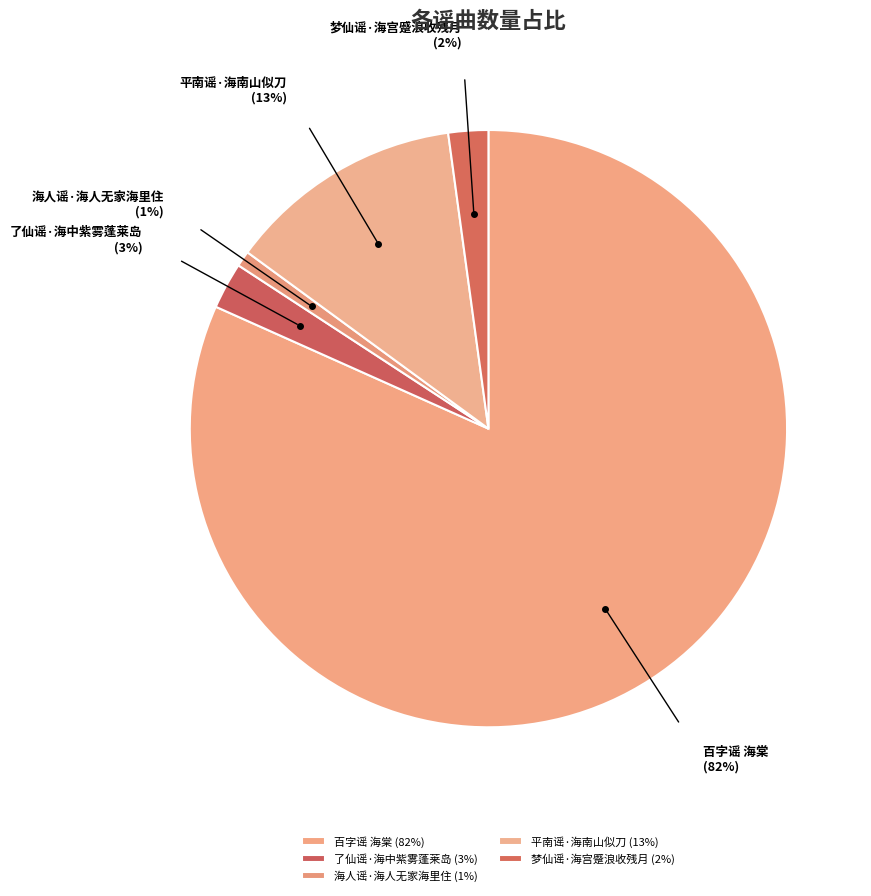

Is the sum of 百字谣 海棠 and 平南谣·海南山似刀 greater than half?

Yes